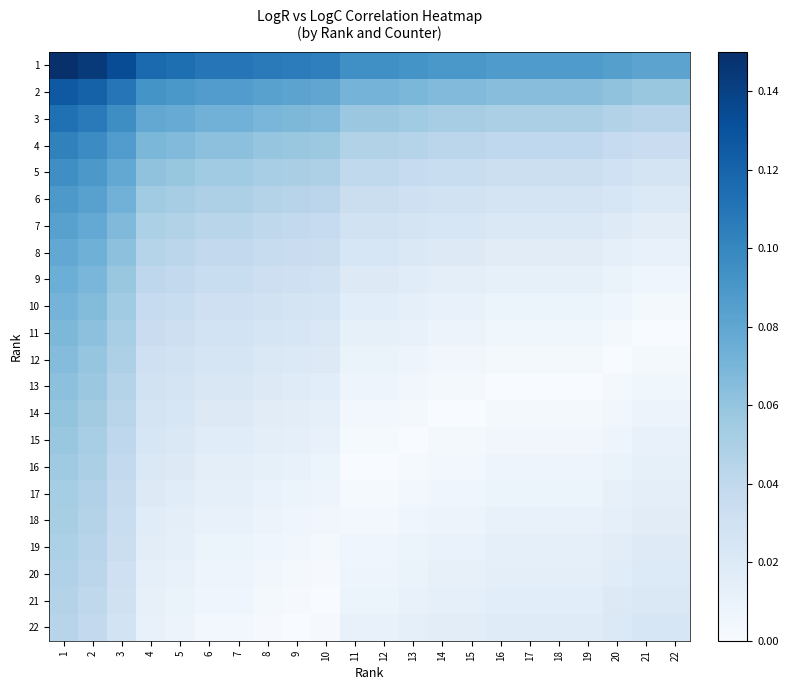

Which series has the largest total across all categories?

1